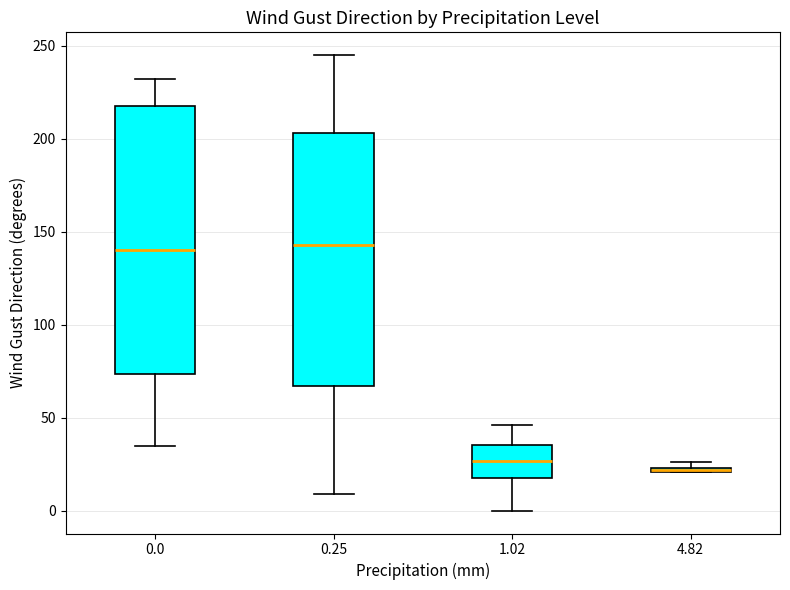

Where does the upper whisker of the box at x = 0.25 end on the y-axis? The values are not printed on the chart, so give them approximately, as read against the axis.

245